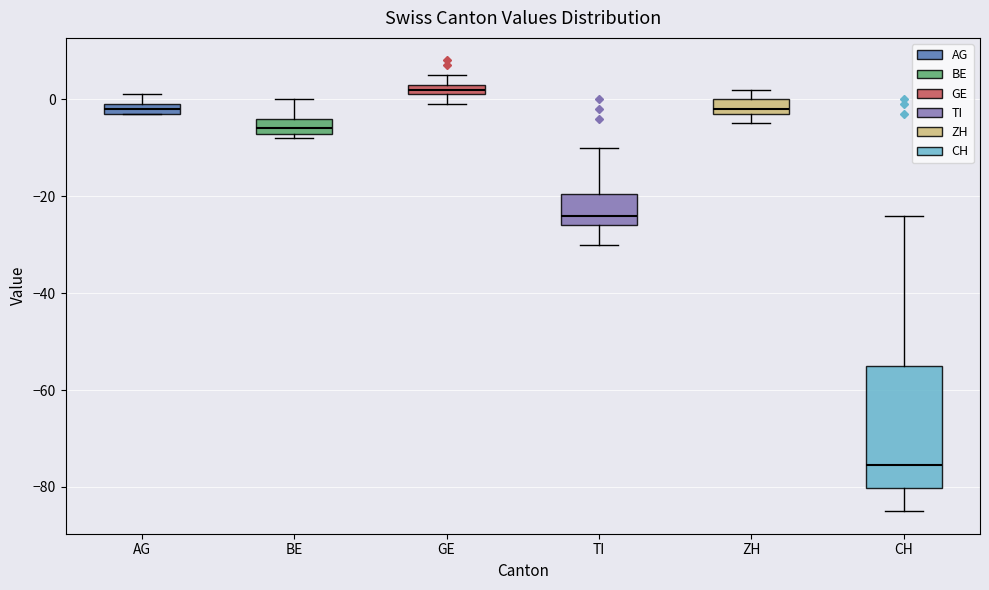

Which box is the tallest, from its lower edge to its upper edge?

CH